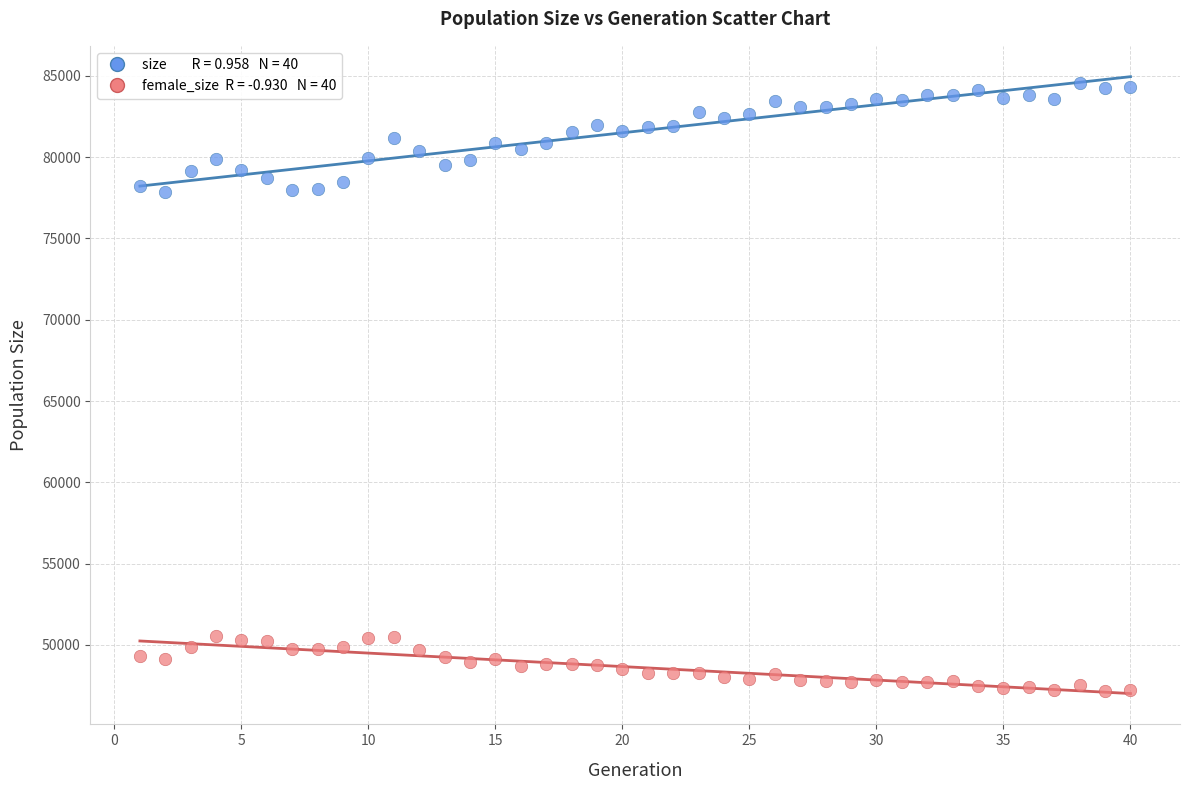

Across all data points, what is the range of X values (max minus min)?

39